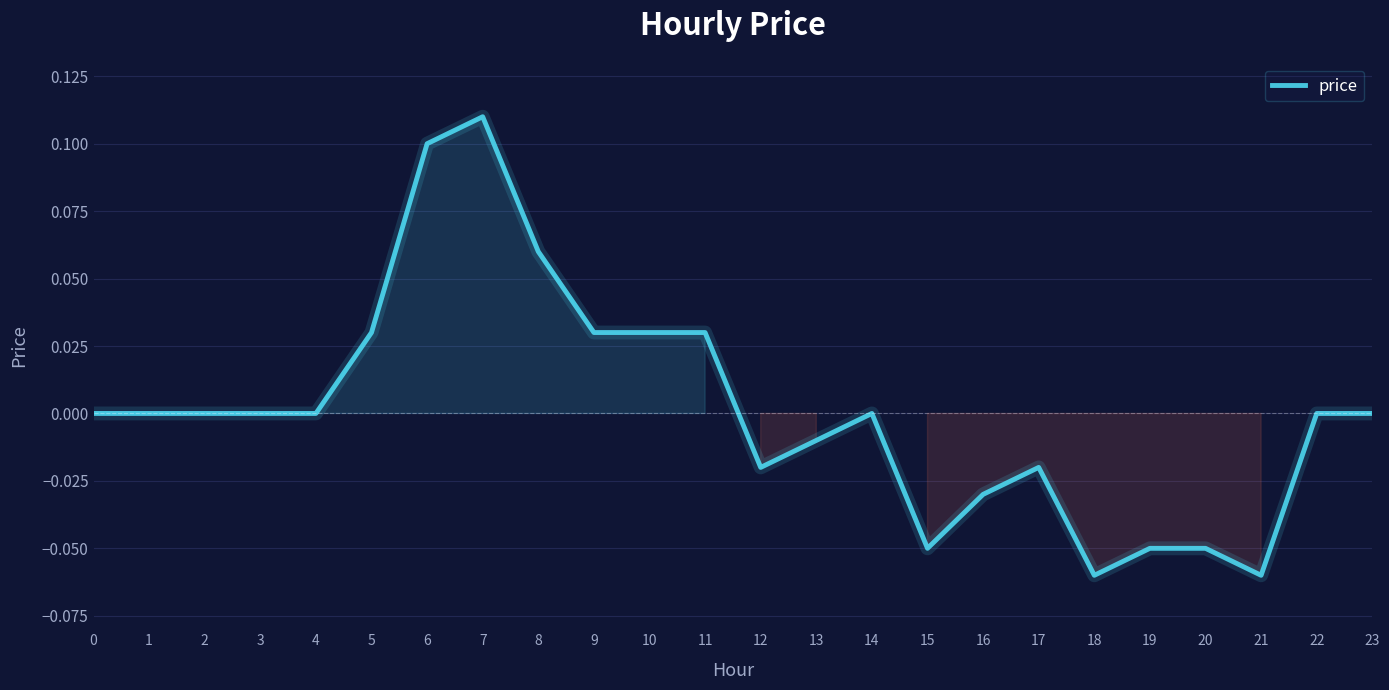

Between 18 and 9, which is larger?

9